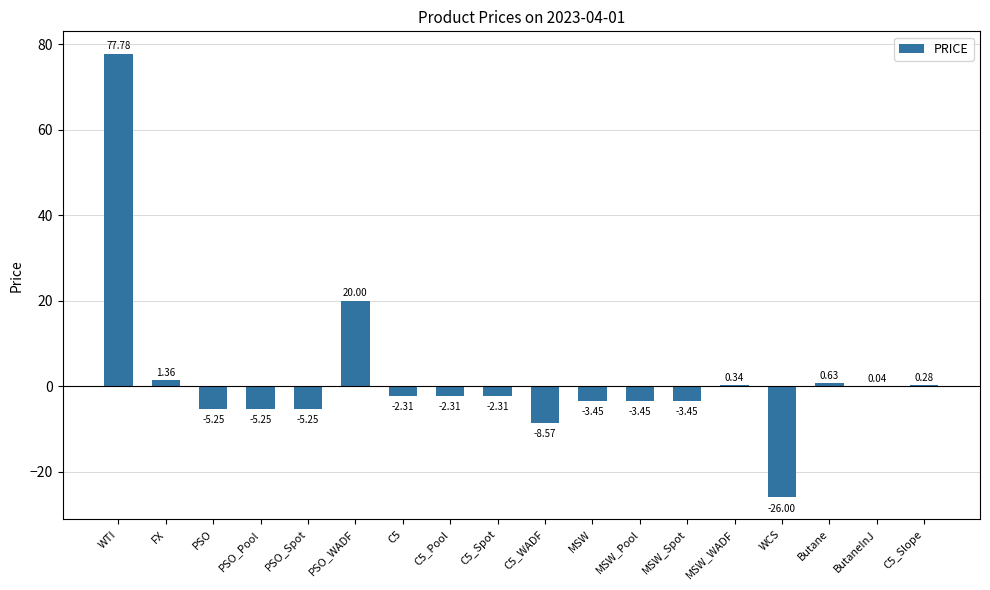

What is the sum of all values?

32.8